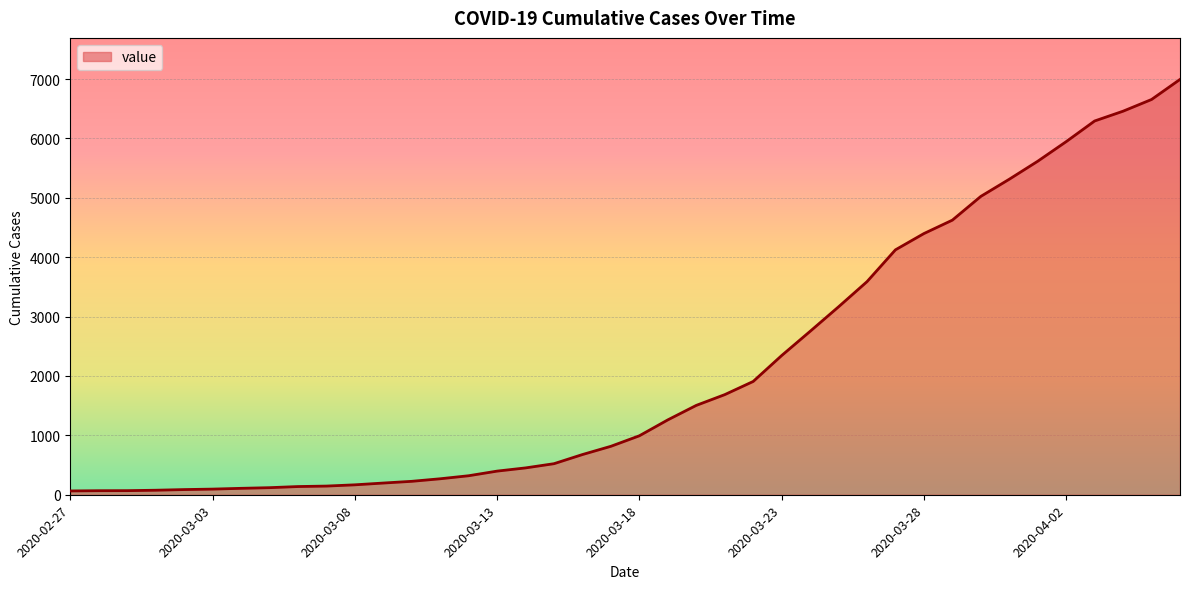

What is the greatest value displayed?

6995